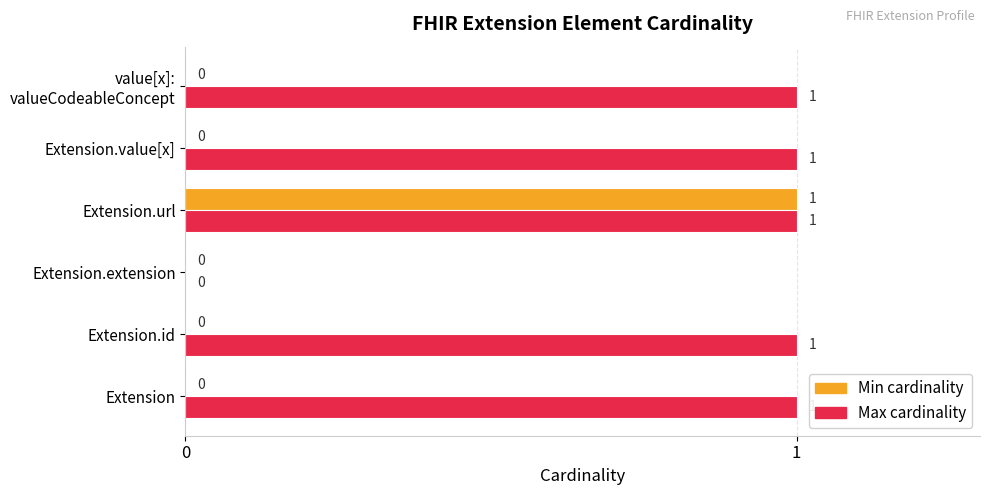

At which label is Max cardinality closest to 0?

Extension.extension